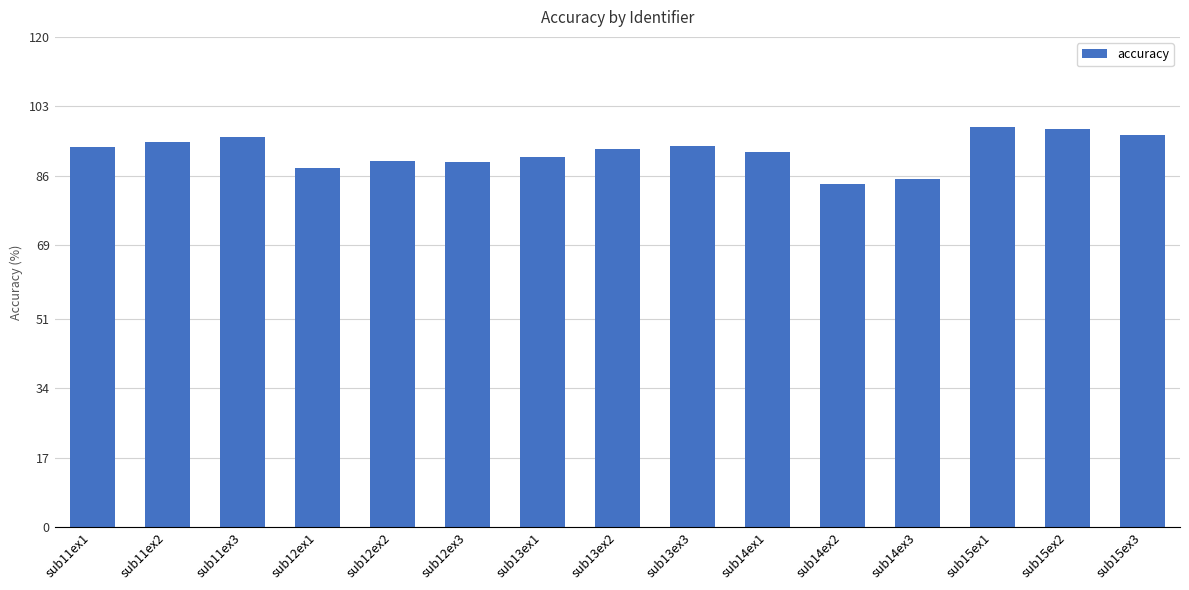

Does the chart contain any negative values?

No